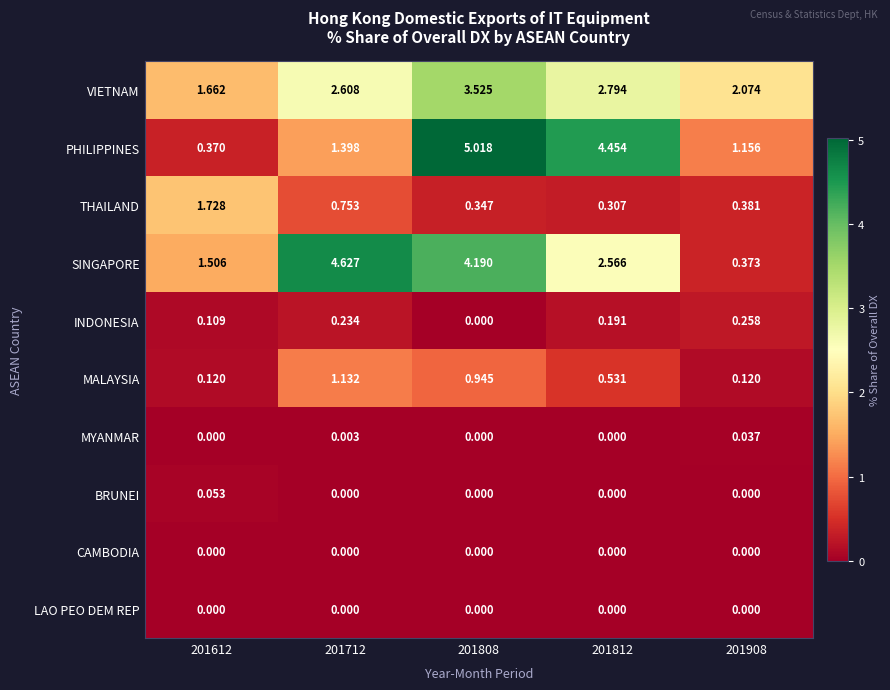

Is the value of MYANMAR at 201612 greater than the value of MALAYSIA at 201712?

No